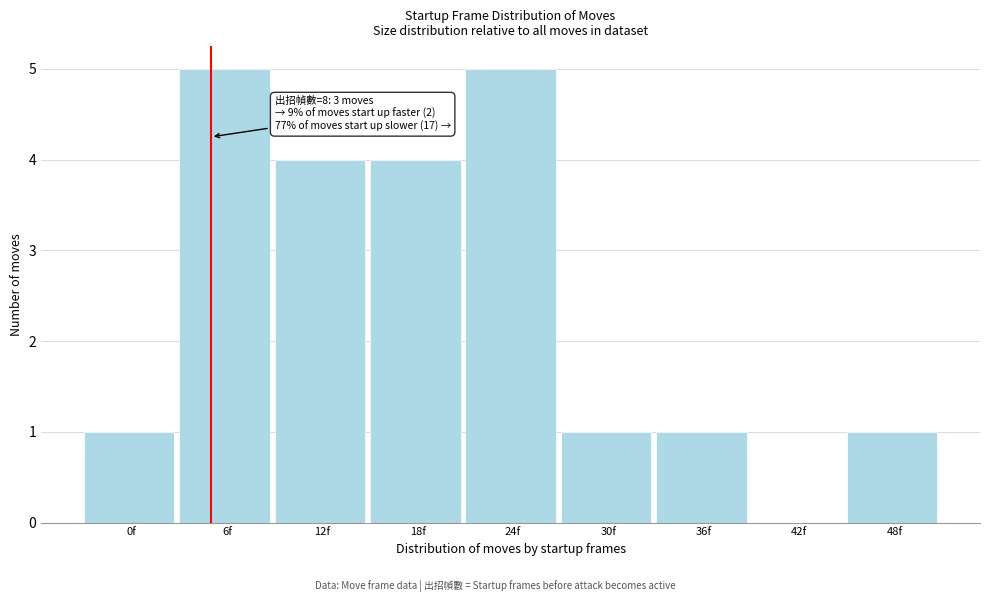

Reading left to right, extract all data points from this chart.

0f=1	6f=5	12f=4	18f=4	24f=5	30f=1	36f=1	42f=0	48f=1